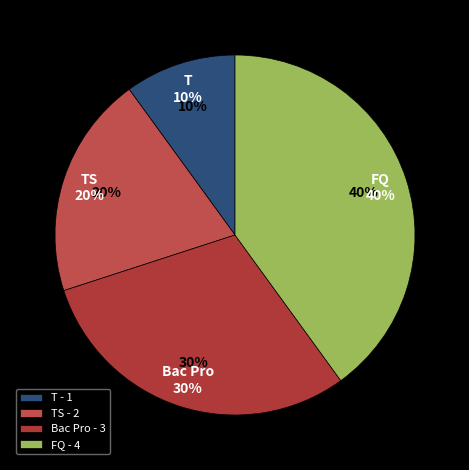

To the nearest percent, what is the combined percentage of FQ and Bac Pro?

70%